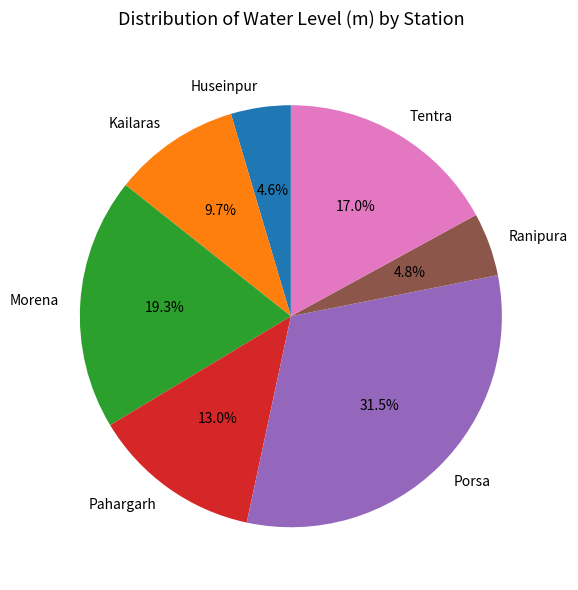

To the nearest percent, what portion does Pahargarh represent?

13%